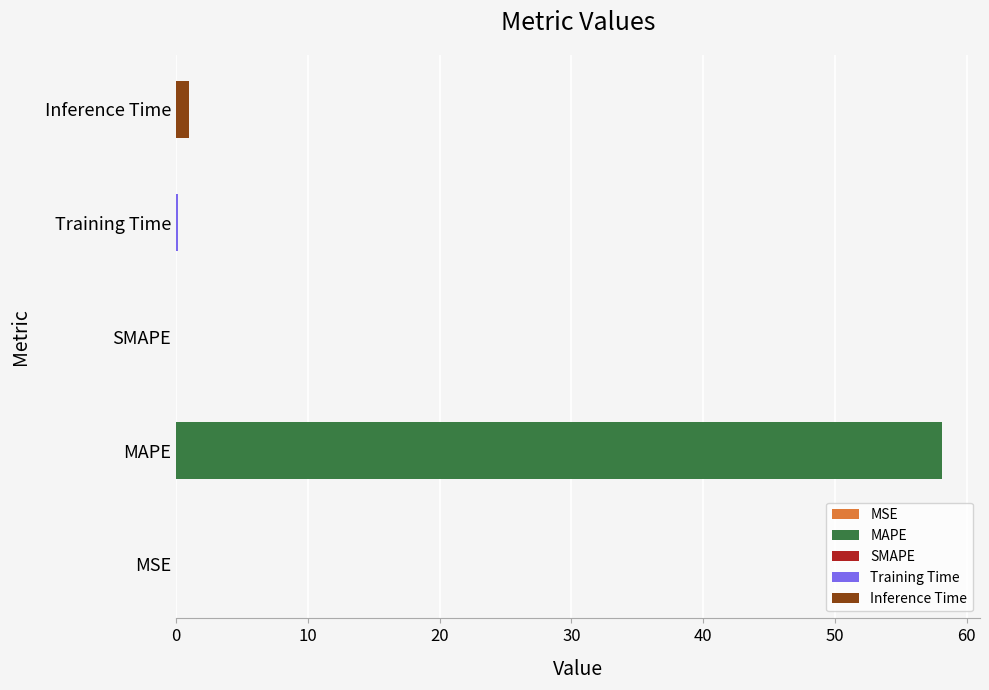

What is the sum of all values?

59.2